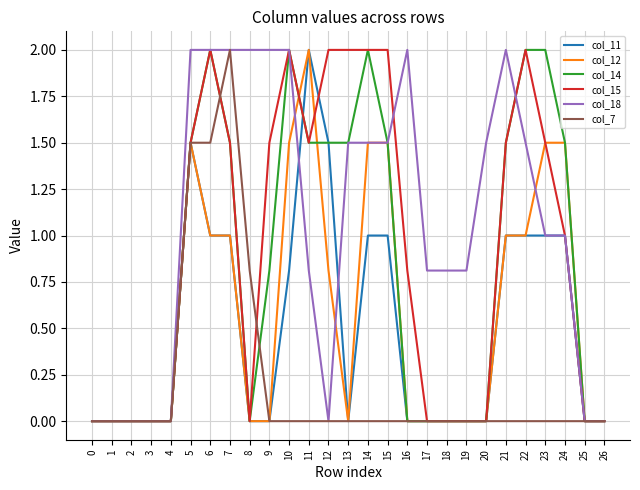

What is the maximum value for col_15?

2.0